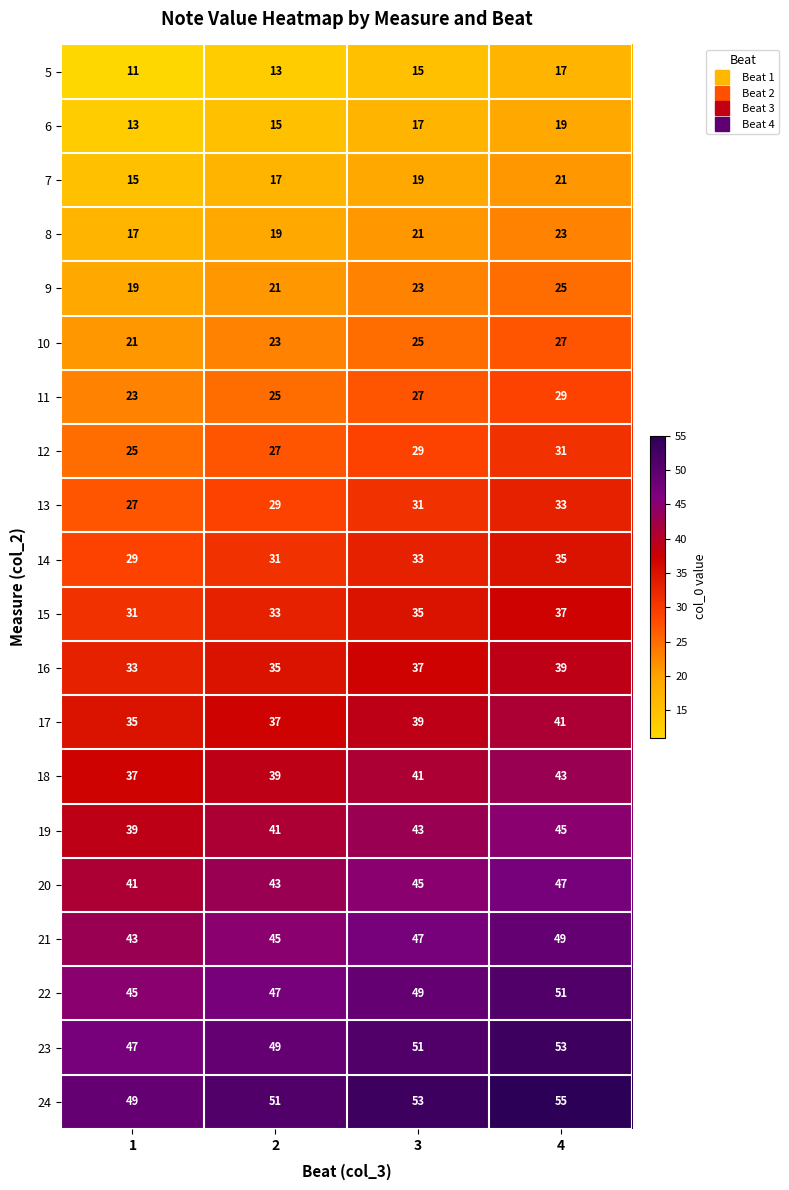

What is the difference between the highest and lowest values at 4?

38